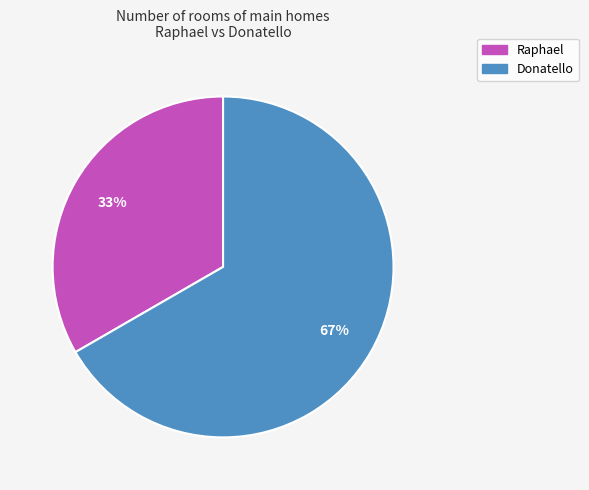

To the nearest percent, what percentage of the pie is Donatello?

67%